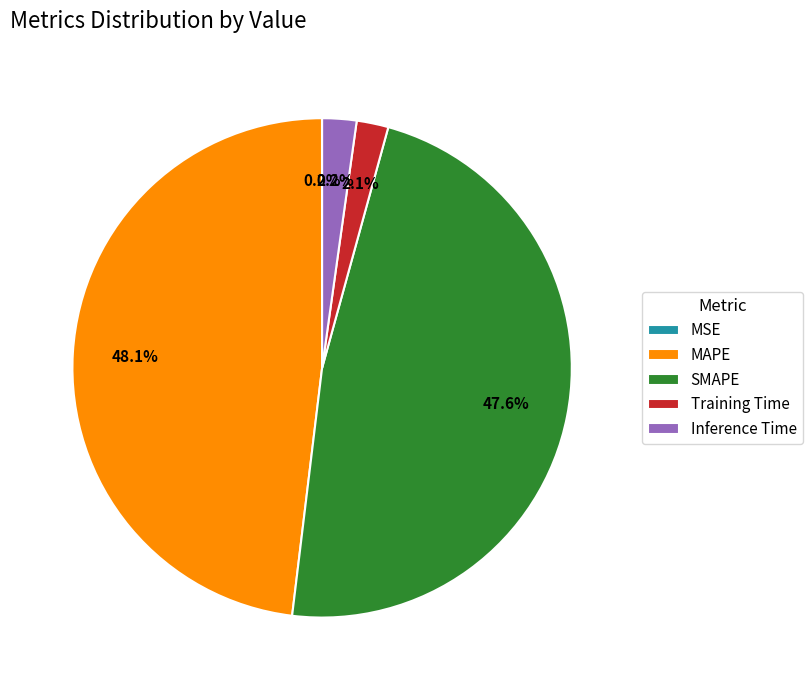

Is SMAPE the majority of the pie?

No